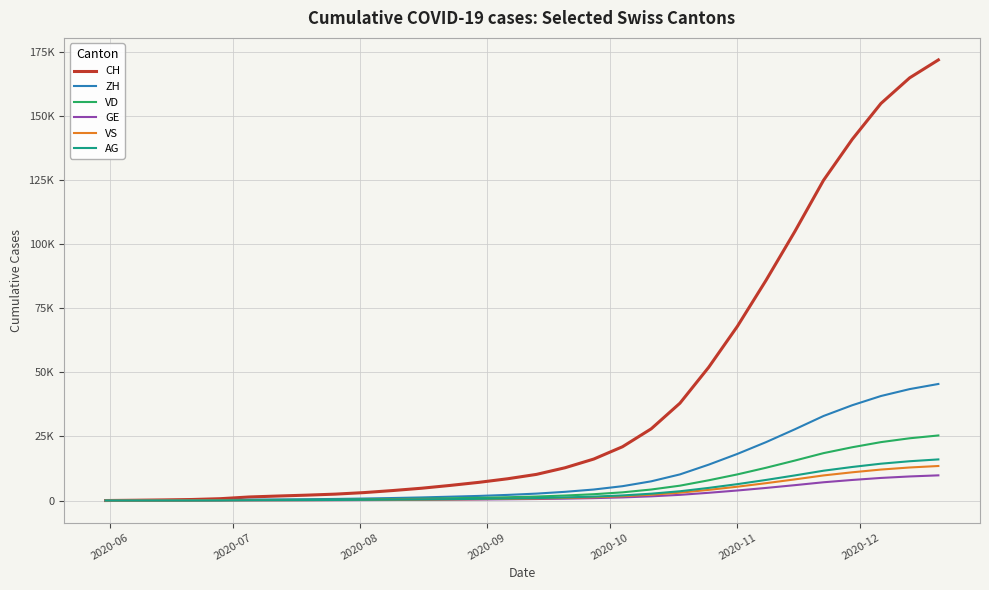

What are all the series names shown in the legend?

CH, ZH, VD, GE, VS, AG